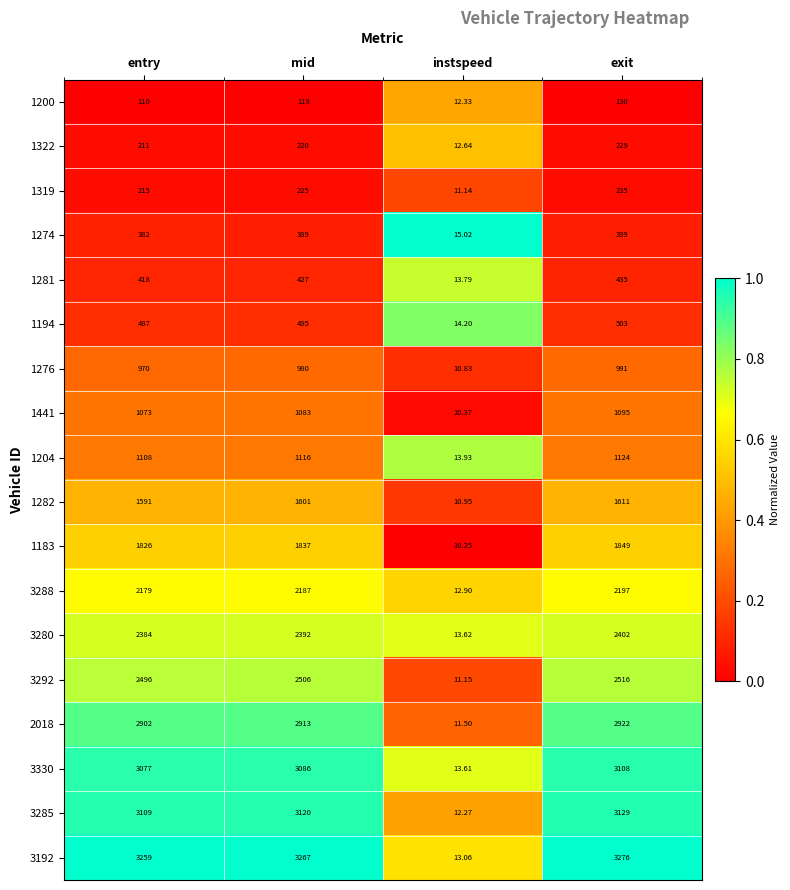

At which category is the sum across all series the highest?

exit